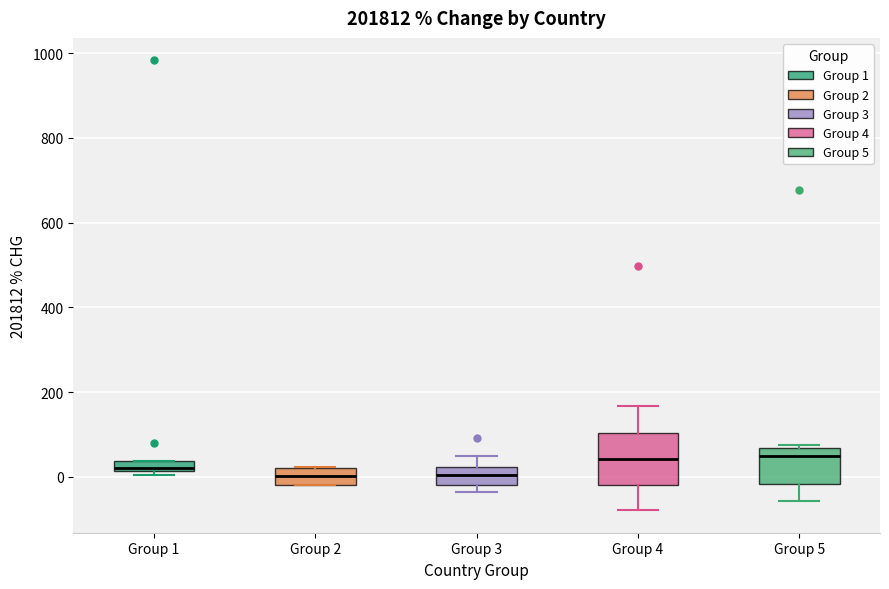

Comparing the boxes themselves (not the whiskers), which one is the tallest?

Group 4